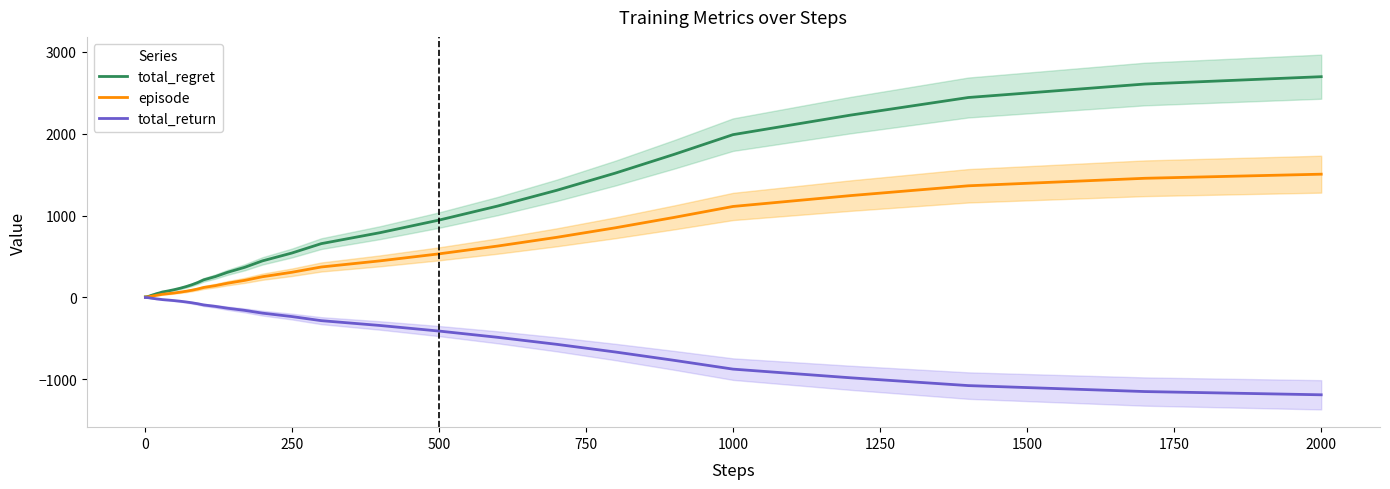

True or false: total_return has more than 2 points higher than both neighbors.

False